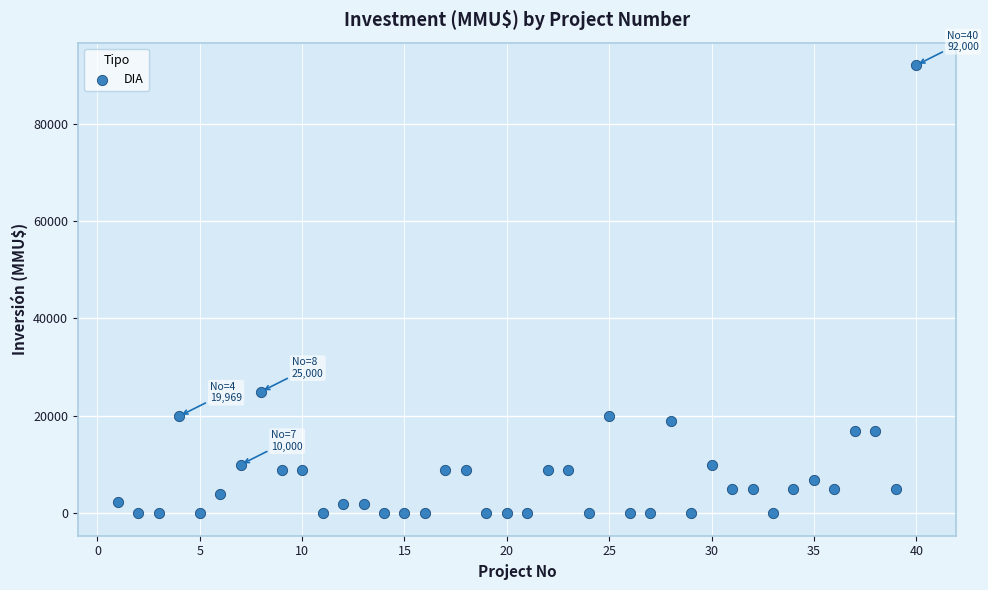

What is the range of Y values (max minus min)?

91990